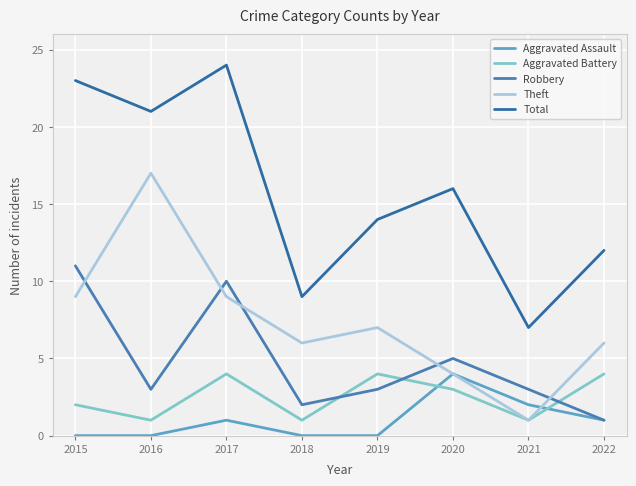

List the labels in order of Total value, smallest first.

2021, 2018, 2022, 2019, 2020, 2016, 2015, 2017